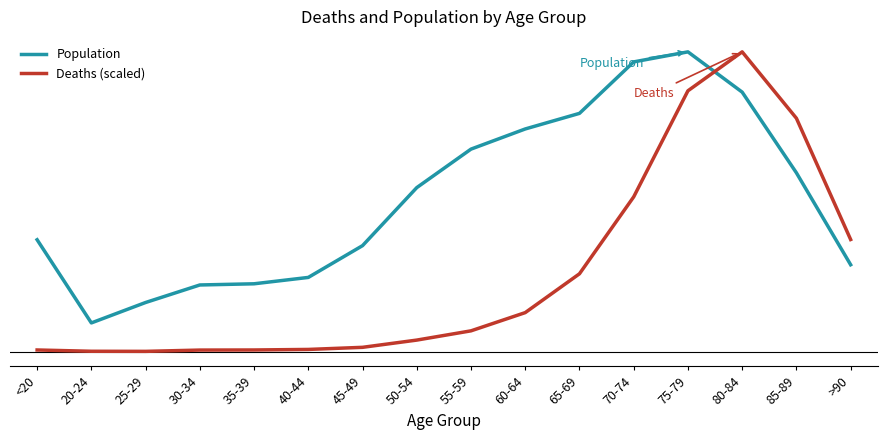

What is the difference between the maximum and minimum values in the Population series?

11243.0